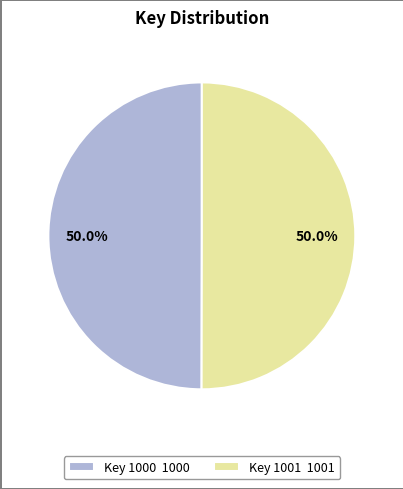

What is the total percentage of Key 1001 1001 and Key 1000 1000?

100.0%